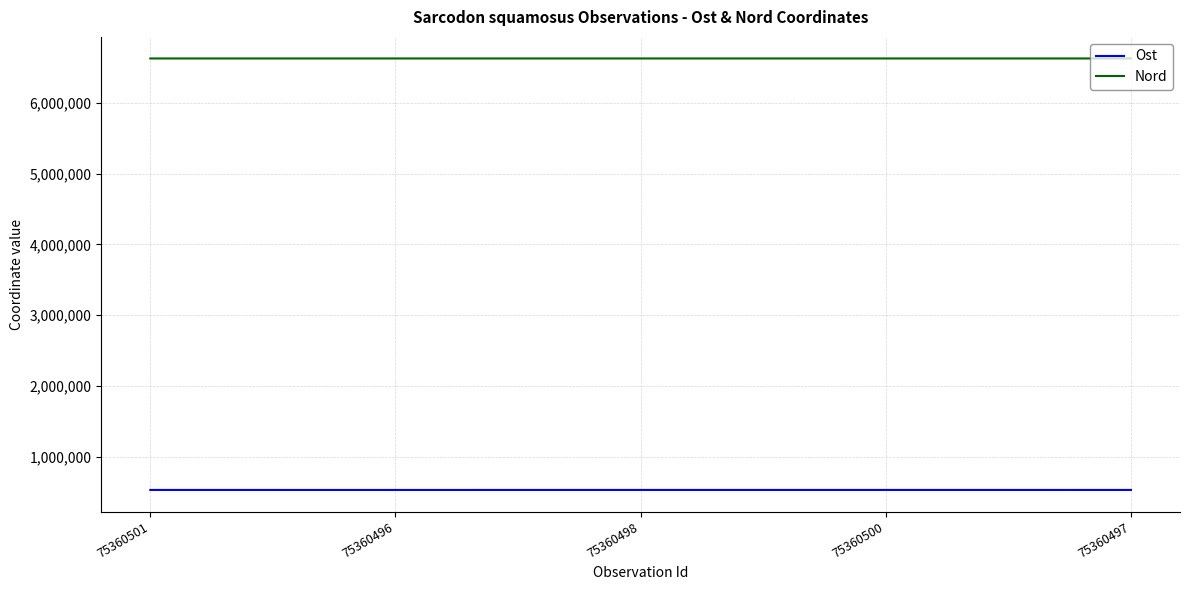

The value of Ost at 75360498 is 529659.2. True or false?

True